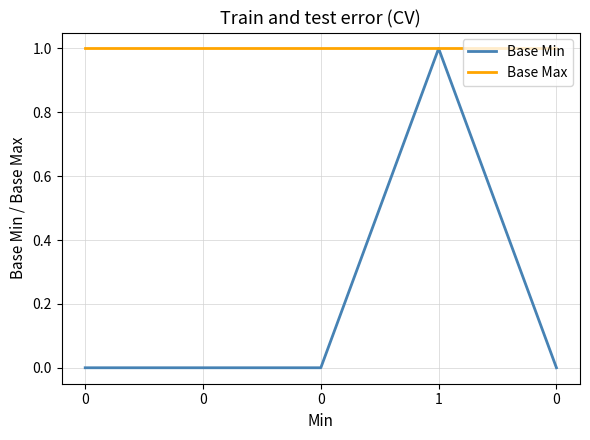

List the labels in order of Base Min value, smallest first.

0, 0, 0, 0, 1